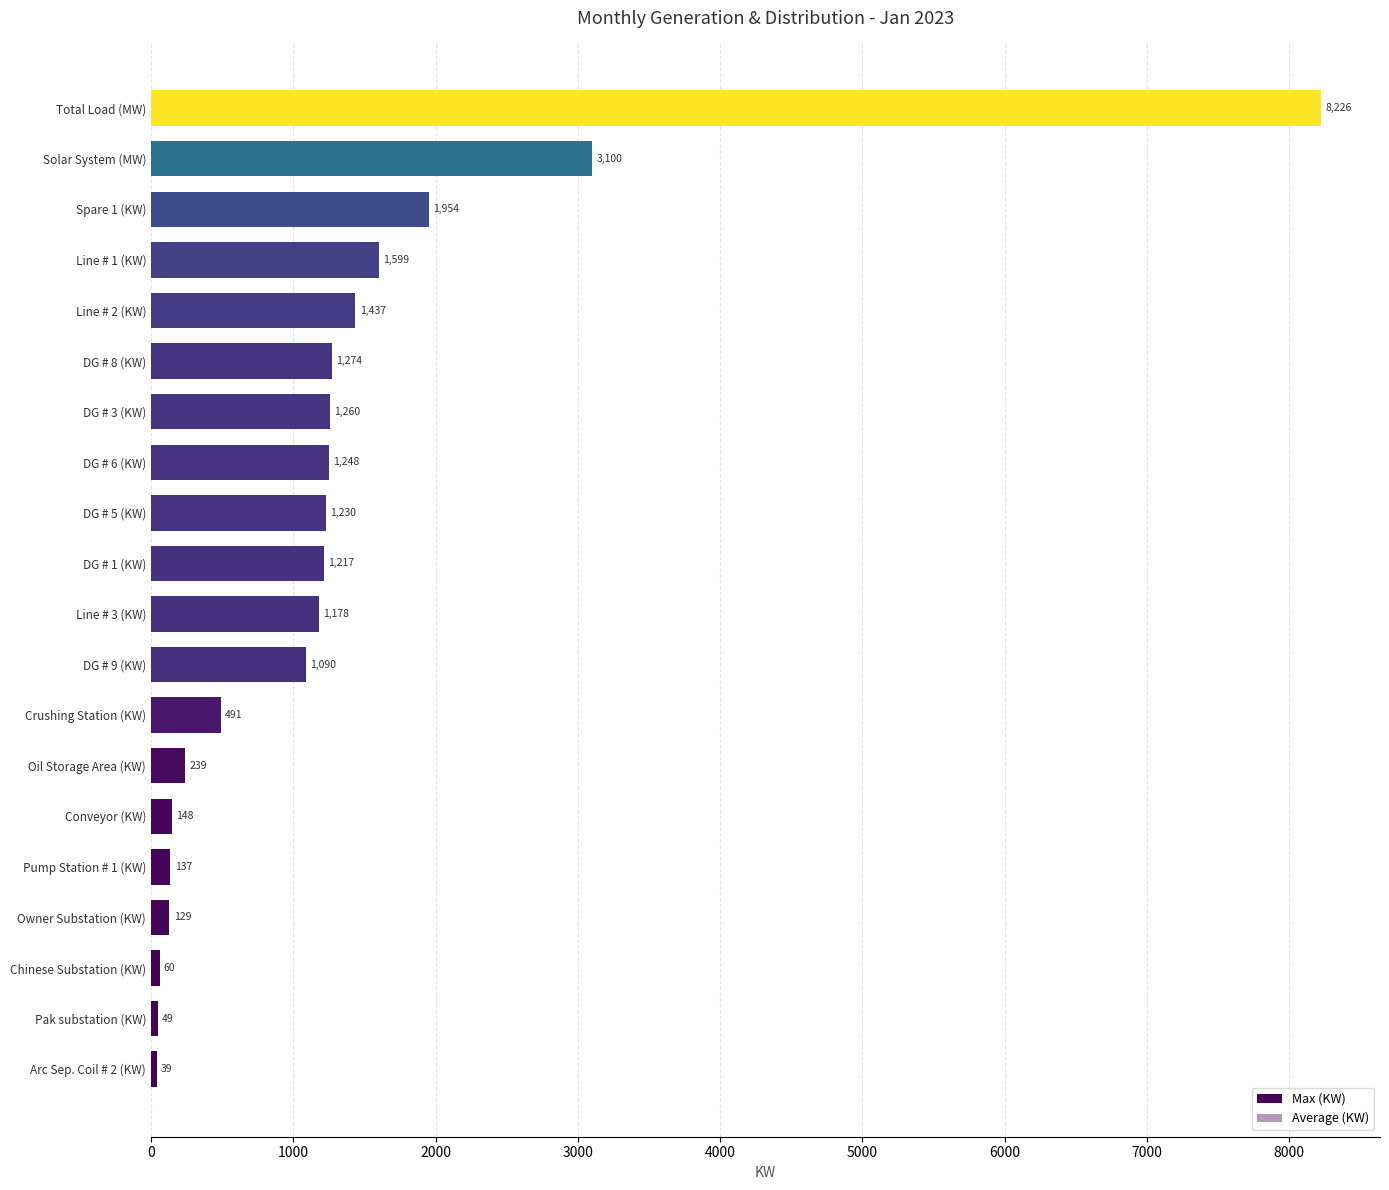

How many data points in Average (KW) are above 659?

10